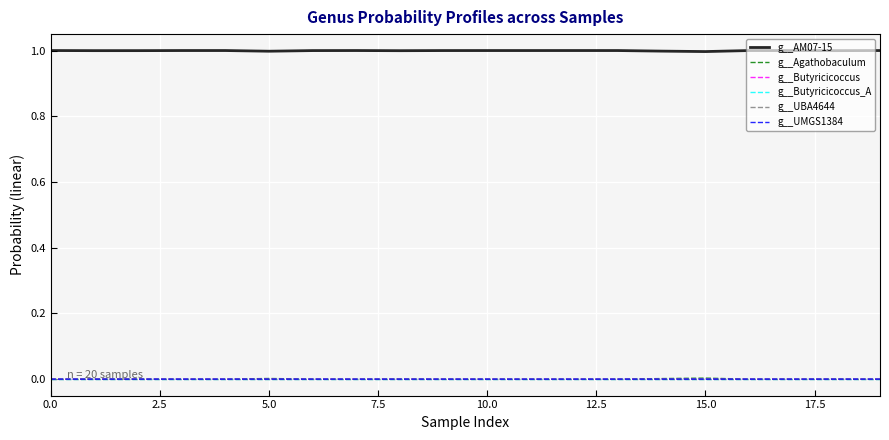

How many lines are shown in the chart?

6